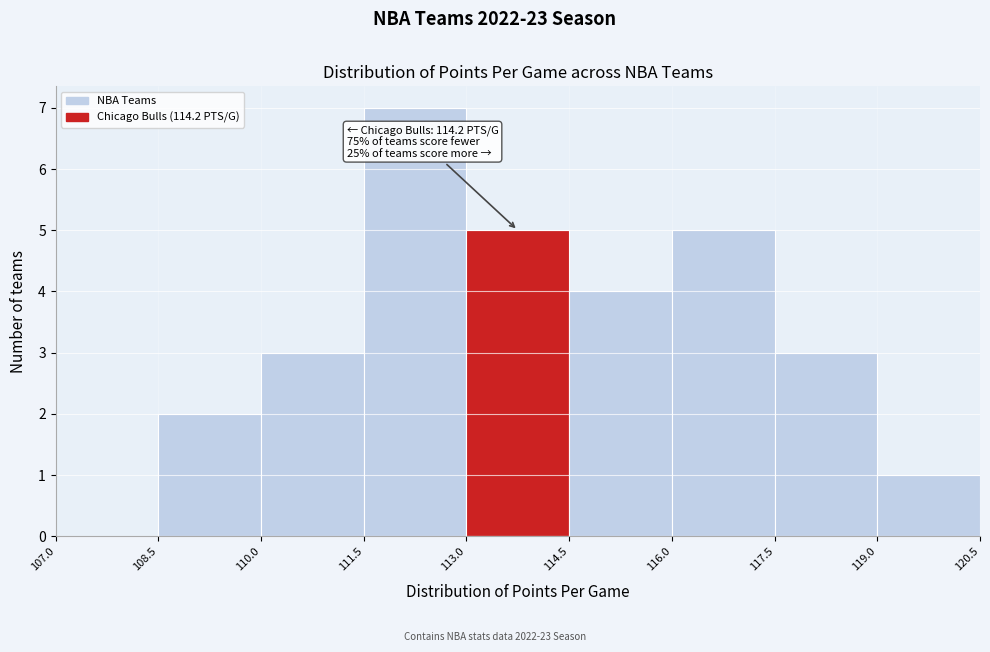

Over which range of the x-axis is the bar tallest?

111.5 to 113.0